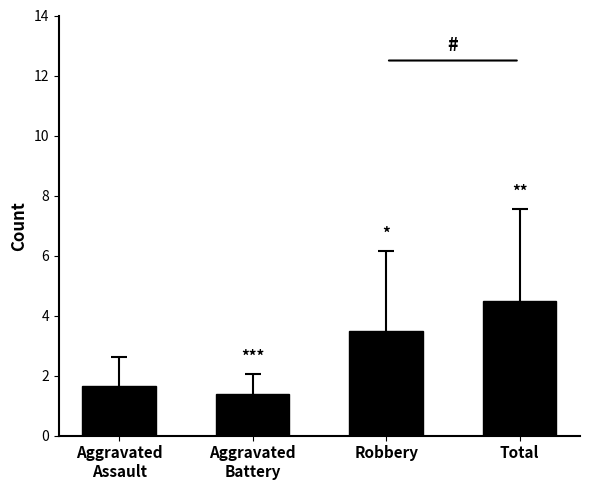

What is the change in value from Aggravated
Battery to Total?

+3.1